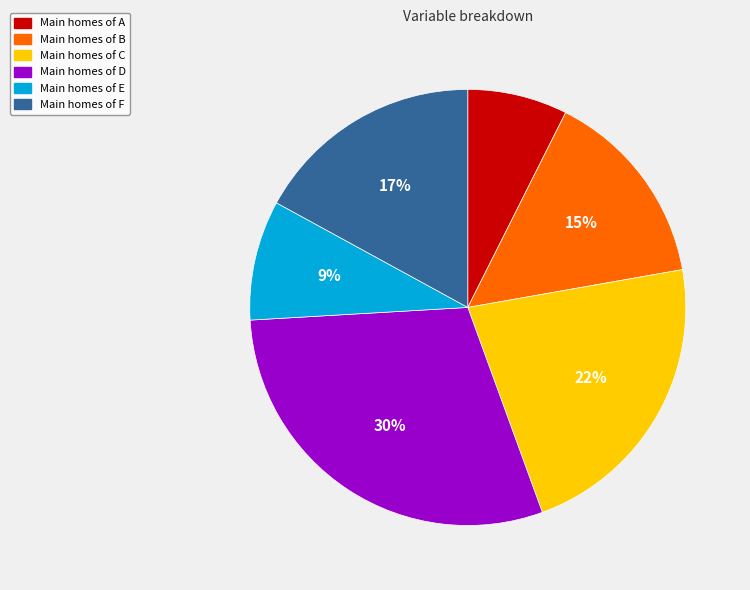

To the nearest percent, what is the average slice percentage?

17%